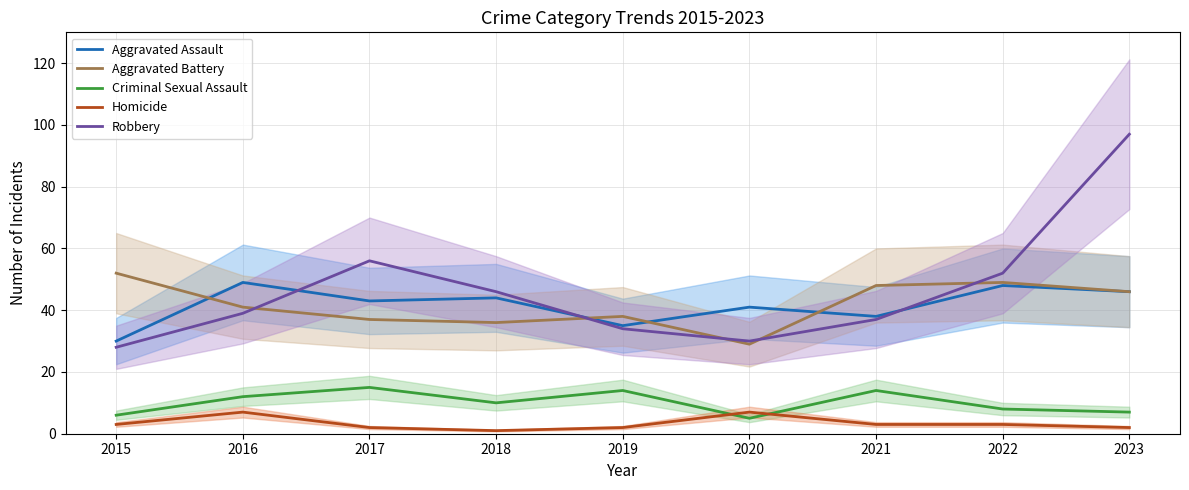

What is the average value of the Homicide series?

3